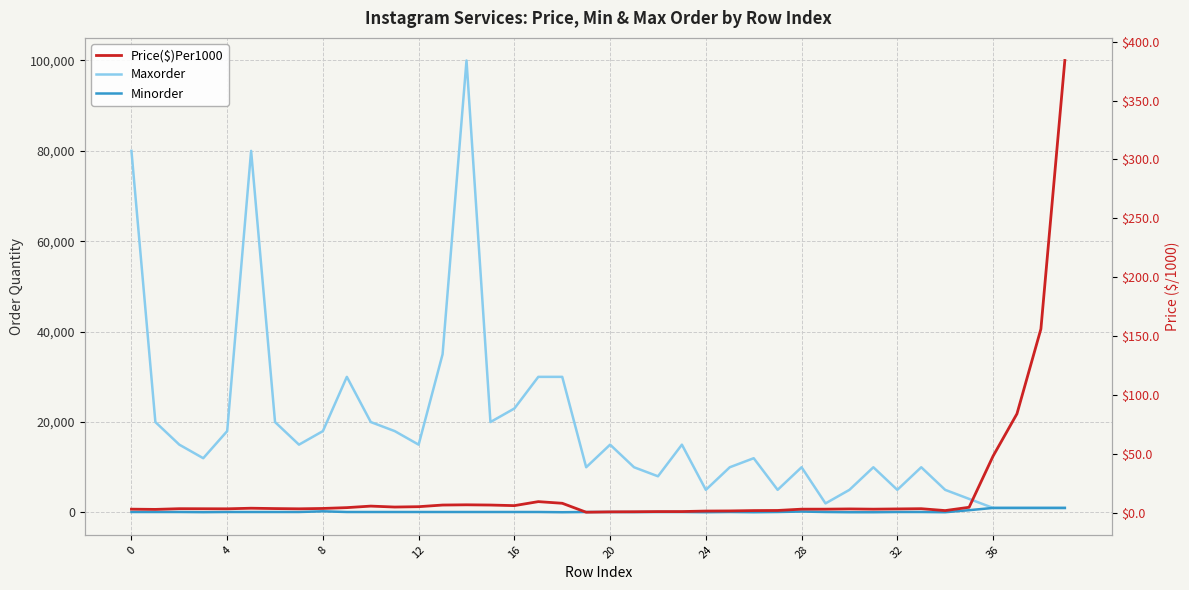

Reading left to right, what are all the values shown in this chart?

Maxorder: 80000.0	20000.0	15000.0	12000.0	18000.0	80000.0	20000.0	15000.0	18000.0	30000.0	20000.0	18000.0	15000.0	35000.0	100000.0	20000.0	23000.0	30000.0	30000.0	10000.0	15000.0	10000.0	8000.0	15000.0	5000.0	10000.0	12000.0	5000.0	10000.0	2000.0	5000.0	10000.0	5000.0	10000.0	5000.0	3000.0	1000.0	1000.0	1000.0	1000.0
Minorder: 100.0	100.0	100.0	60.0	100.0	100.0	100.0	100.0	250.0	100.0	100.0	100.0	100.0	100.0	100.0	100.0	100.0	100.0	50.0	100.0	100.0	80.0	100.0	100.0	50.0	100.0	50.0	100.0	200.0	100.0	50.0	50.0	100.0	100.0	50.0	500.0	1000.0	1000.0	1000.0	1000.0
Price($)Per1000: 3.0	2.8	3.4	3.4	3.3	3.8	3.5	3.3	3.6	4.3	5.6	4.8	5.1	6.5	6.7	6.5	6.0	9.4	8.0	0.4	0.7	0.8	0.9	1.0	1.4	1.5	1.8	1.9	3.0	3.0	3.2	3.0	3.2	3.4	1.8	4.6	48.0	84.0	156.0	384.0